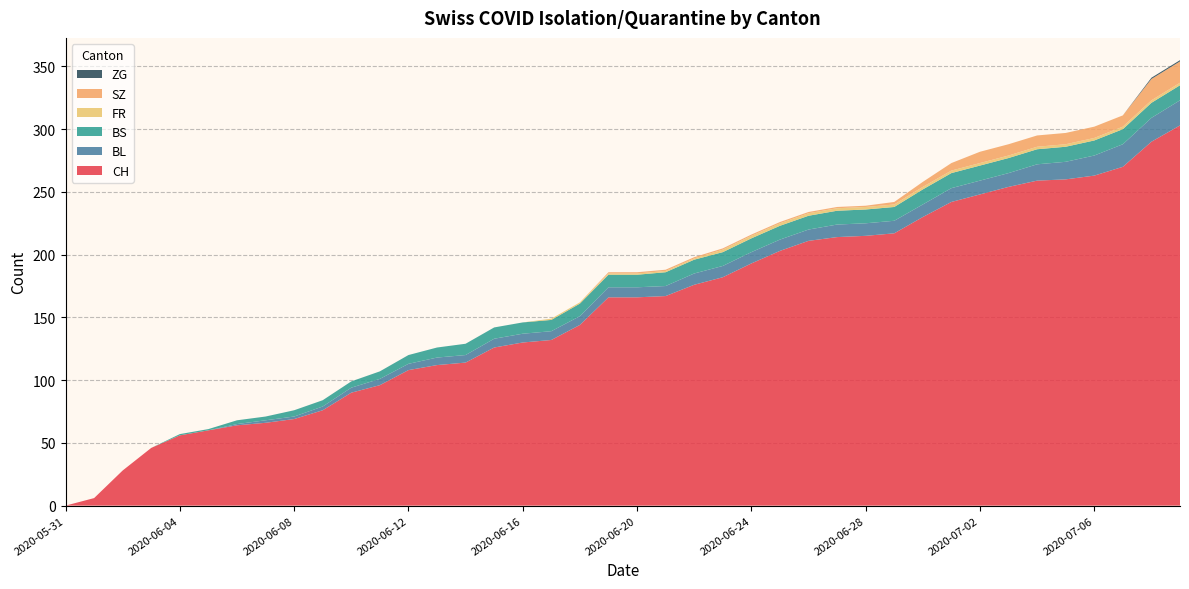

Reading left to right, list all the values displayed in this chart.

CH: 2020-05-31=0	2020-06-01=6	2020-06-02=28	2020-06-03=46	2020-06-04=56	2020-06-05=60	2020-06-06=64	2020-06-07=66	2020-06-08=69	2020-06-09=76	2020-06-10=90	2020-06-11=96	2020-06-12=108	2020-06-13=112	2020-06-14=114	2020-06-15=126	2020-06-16=130	2020-06-17=132	2020-06-18=144	2020-06-19=166	2020-06-20=166	2020-06-21=167	2020-06-22=176	2020-06-23=182	2020-06-24=193	2020-06-25=203	2020-06-26=211	2020-06-27=214	2020-06-28=215	2020-06-29=217	2020-06-30=230	2020-07-01=242	2020-07-02=248	2020-07-03=254	2020-07-04=259	2020-07-05=260	2020-07-06=263	2020-07-07=270	2020-07-08=290	2020-07-09=303
BL: 2020-05-31=0	2020-06-01=0	2020-06-02=0	2020-06-03=0	2020-06-04=0	2020-06-05=0	2020-06-06=1	2020-06-07=2	2020-06-08=2	2020-06-09=3	2020-06-10=4	2020-06-11=5	2020-06-12=5	2020-06-13=6	2020-06-14=6	2020-06-15=7	2020-06-16=7	2020-06-17=7	2020-06-18=7	2020-06-19=8	2020-06-20=8	2020-06-21=8	2020-06-22=9	2020-06-23=9	2020-06-24=9	2020-06-25=9	2020-06-26=9	2020-06-27=10	2020-06-28=10	2020-06-29=10	2020-06-30=10	2020-07-01=11	2020-07-02=11	2020-07-03=11	2020-07-04=13	2020-07-05=14	2020-07-06=16	2020-07-07=18	2020-07-08=19	2020-07-09=20
BS: 2020-05-31=0	2020-06-01=0	2020-06-02=0	2020-06-03=0	2020-06-04=1	2020-06-05=1	2020-06-06=3	2020-06-07=3	2020-06-08=5	2020-06-09=5	2020-06-10=5	2020-06-11=6	2020-06-12=7	2020-06-13=8	2020-06-14=9	2020-06-15=9	2020-06-16=9	2020-06-17=9	2020-06-18=10	2020-06-19=10	2020-06-20=10	2020-06-21=11	2020-06-22=11	2020-06-23=11	2020-06-24=11	2020-06-25=11	2020-06-26=11	2020-06-27=11	2020-06-28=11	2020-06-29=11	2020-06-30=12	2020-07-01=12	2020-07-02=12	2020-07-03=12	2020-07-04=12	2020-07-05=12	2020-07-06=12	2020-07-07=12	2020-07-08=12	2020-07-09=12
FR: 2020-05-31=0	2020-06-01=0	2020-06-02=0	2020-06-03=0	2020-06-04=0	2020-06-05=0	2020-06-06=0	2020-06-07=0	2020-06-08=0	2020-06-09=0	2020-06-10=0	2020-06-11=0	2020-06-12=0	2020-06-13=0	2020-06-14=0	2020-06-15=0	2020-06-16=0	2020-06-17=1	2020-06-18=1	2020-06-19=1	2020-06-20=1	2020-06-21=1	2020-06-22=1	2020-06-23=2	2020-06-24=2	2020-06-25=2	2020-06-26=2	2020-06-27=2	2020-06-28=2	2020-06-29=2	2020-06-30=2	2020-07-01=2	2020-07-02=2	2020-07-03=2	2020-07-04=2	2020-07-05=2	2020-07-06=2	2020-07-07=2	2020-07-08=2	2020-07-09=2
SZ: 2020-05-31=0	2020-06-01=0	2020-06-02=0	2020-06-03=0	2020-06-04=0	2020-06-05=0	2020-06-06=0	2020-06-07=0	2020-06-08=0	2020-06-09=0	2020-06-10=0	2020-06-11=0	2020-06-12=0	2020-06-13=0	2020-06-14=0	2020-06-15=0	2020-06-16=0	2020-06-17=0	2020-06-18=0	2020-06-19=1	2020-06-20=1	2020-06-21=1	2020-06-22=1	2020-06-23=1	2020-06-24=1	2020-06-25=1	2020-06-26=1	2020-06-27=1	2020-06-28=1	2020-06-29=2	2020-06-30=4	2020-07-01=6	2020-07-02=9	2020-07-03=9	2020-07-04=9	2020-07-05=9	2020-07-06=9	2020-07-07=9	2020-07-08=17	2020-07-09=17
ZG: 2020-05-31=0	2020-06-01=0	2020-06-02=0	2020-06-03=0	2020-06-04=0	2020-06-05=0	2020-06-06=0	2020-06-07=0	2020-06-08=0	2020-06-09=0	2020-06-10=0	2020-06-11=0	2020-06-12=0	2020-06-13=0	2020-06-14=0	2020-06-15=0	2020-06-16=0	2020-06-17=0	2020-06-18=0	2020-06-19=0	2020-06-20=0	2020-06-21=0	2020-06-22=0	2020-06-23=0	2020-06-24=0	2020-06-25=0	2020-06-26=0	2020-06-27=0	2020-06-28=0	2020-06-29=0	2020-06-30=0	2020-07-01=0	2020-07-02=0	2020-07-03=0	2020-07-04=0	2020-07-05=0	2020-07-06=0	2020-07-07=0	2020-07-08=1	2020-07-09=1